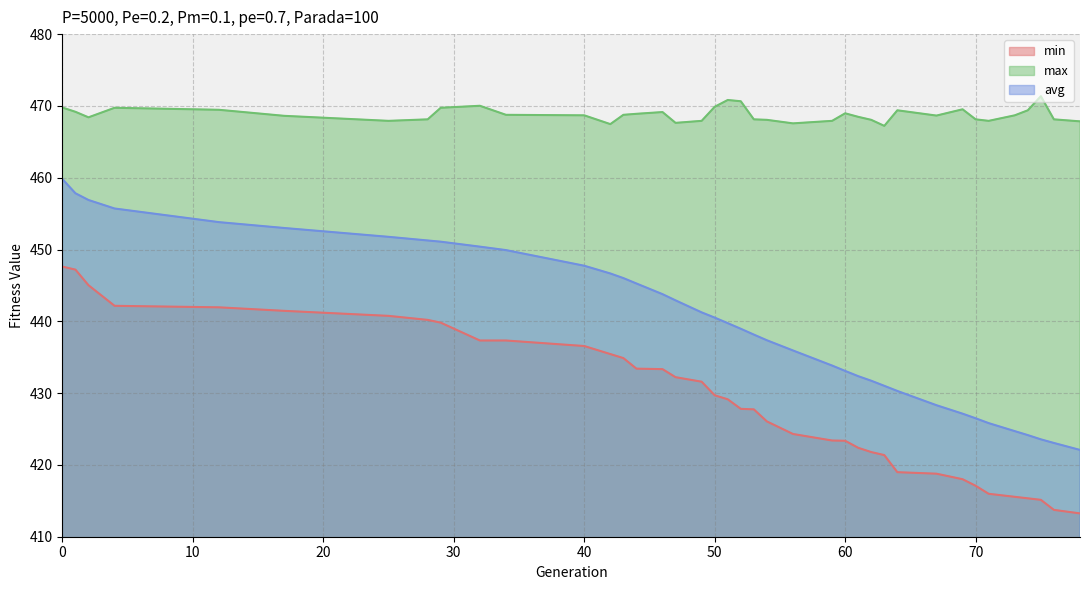

What is the value of the max point at the 18th from the left?

467.9